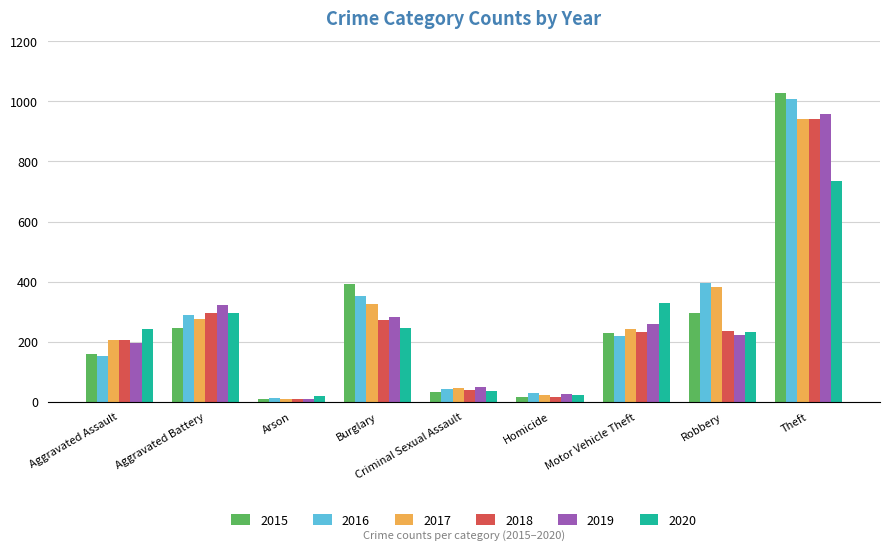

Where is 2017 nearest to the value 475?

Robbery